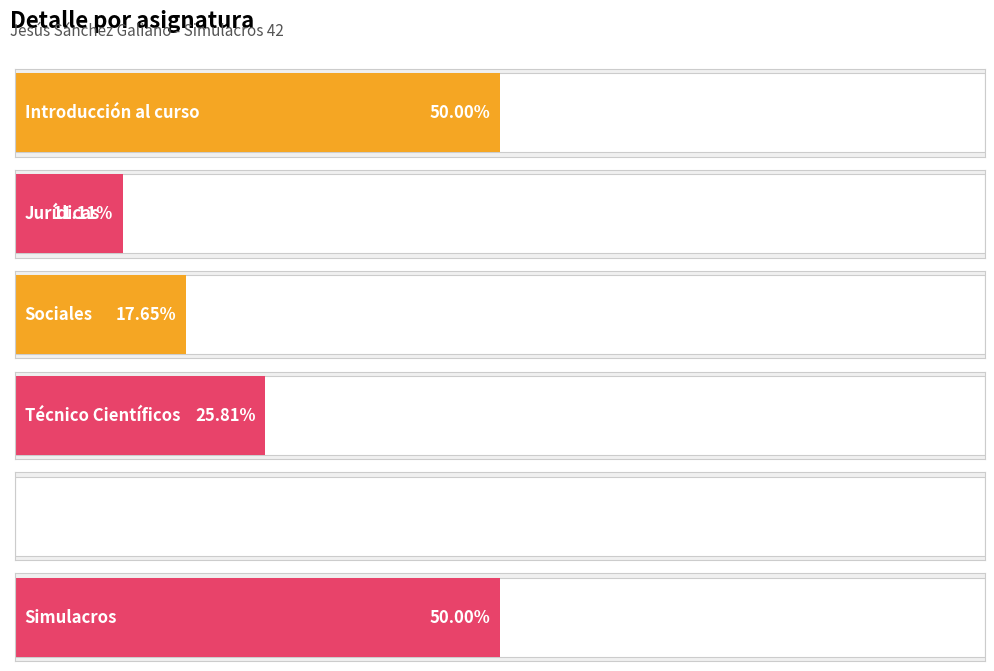

What is the difference between the maximum and minimum values?

50.0